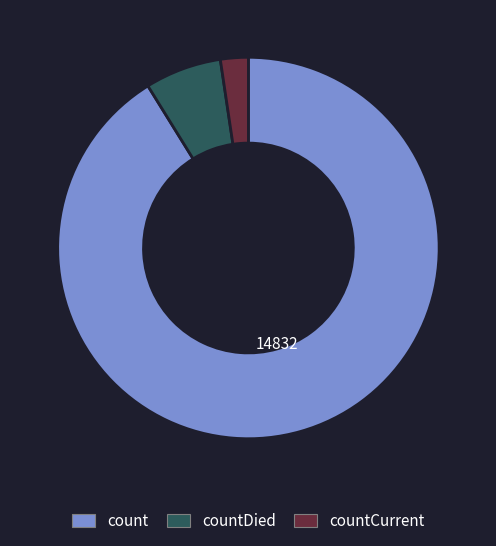

Is there a majority slice in this chart?

Yes